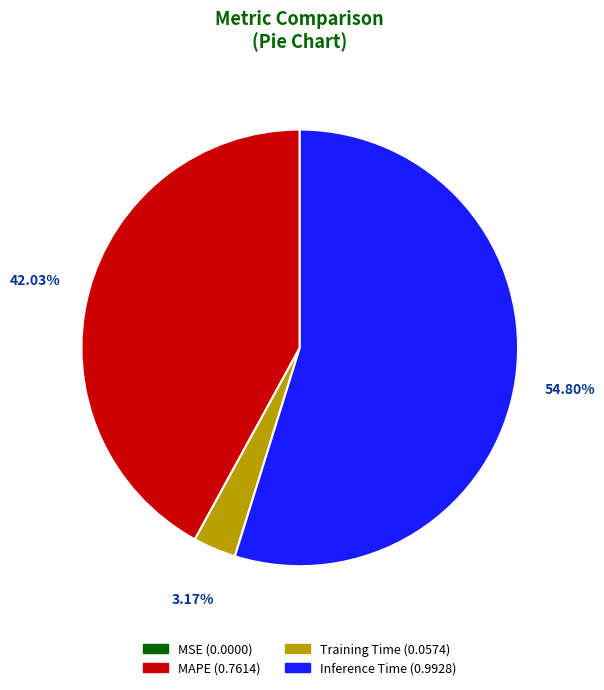

Is there a majority slice in this chart?

Yes